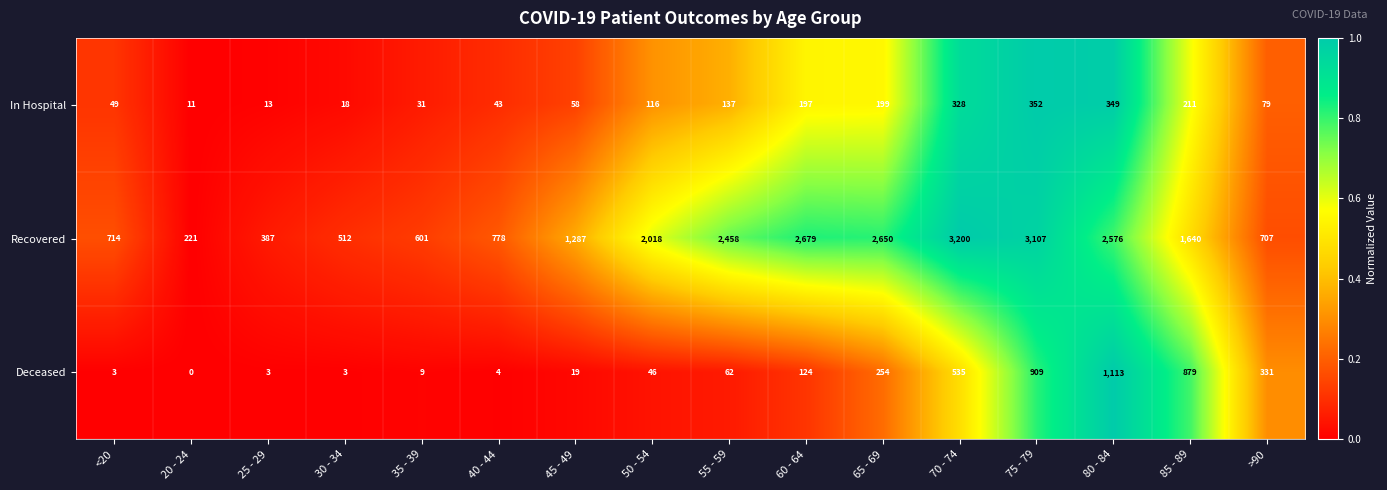

True or false: Deceased has a value of 4 at 40 - 44.

True